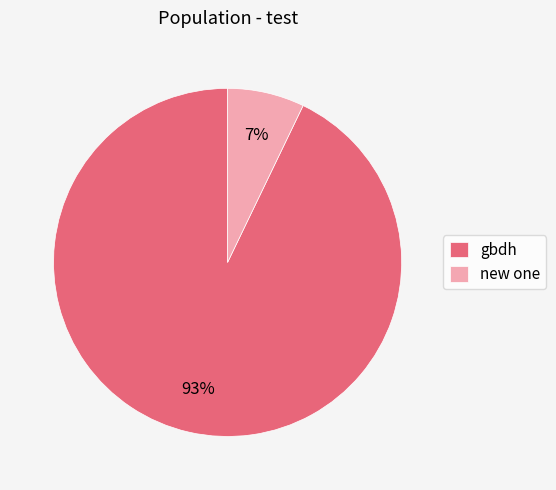

True or false: gbdh accounts for 93% of the total.

True